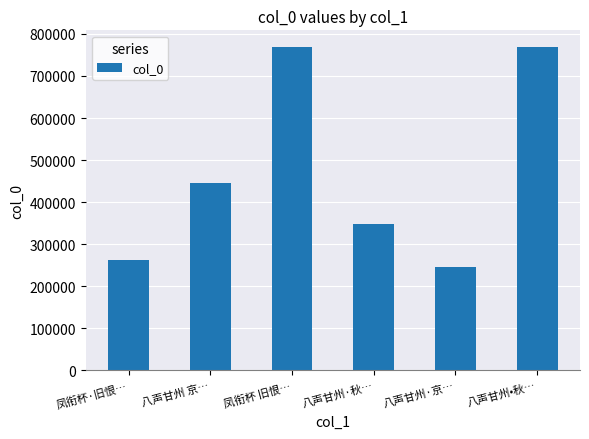

What is the label of the 2nd bar from the right?

八声甘州·京…